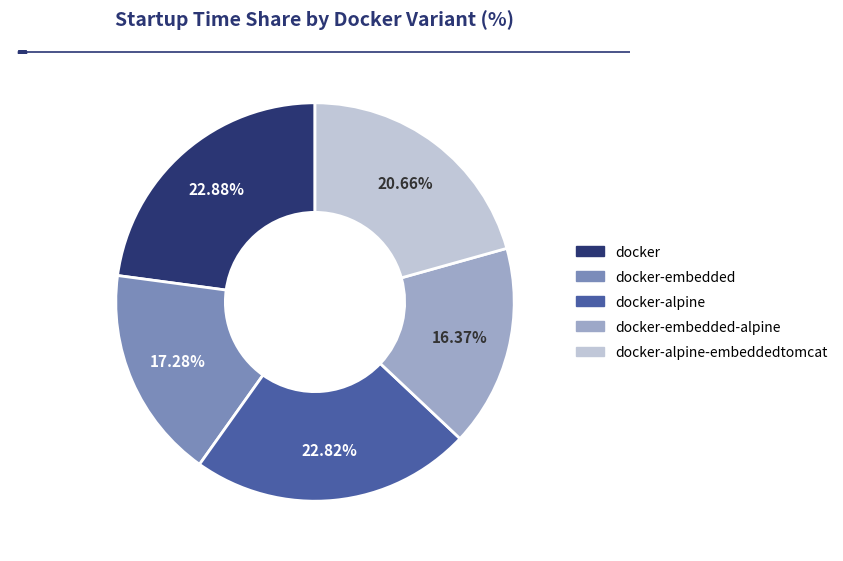

How many segments does this pie chart have?

5